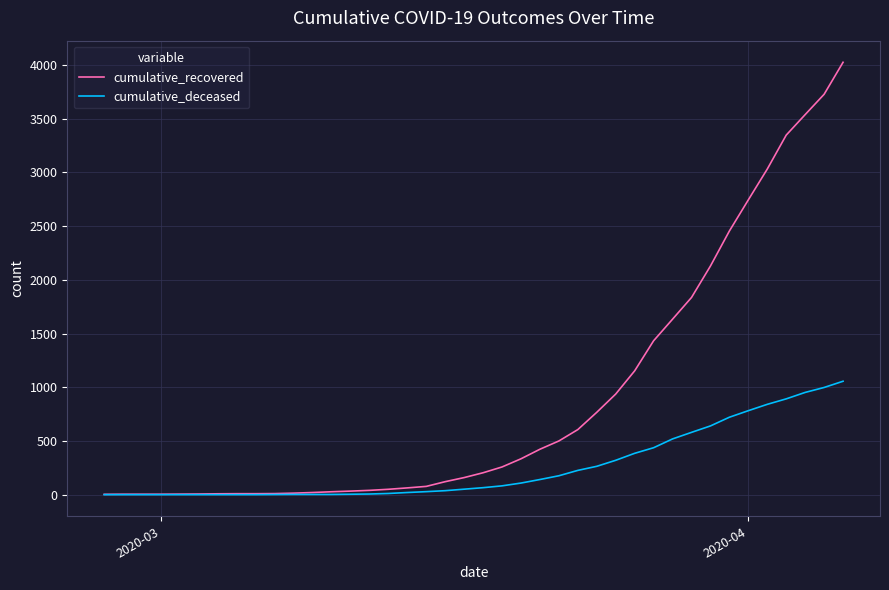

Which series has the widest spread of values?

cumulative_recovered